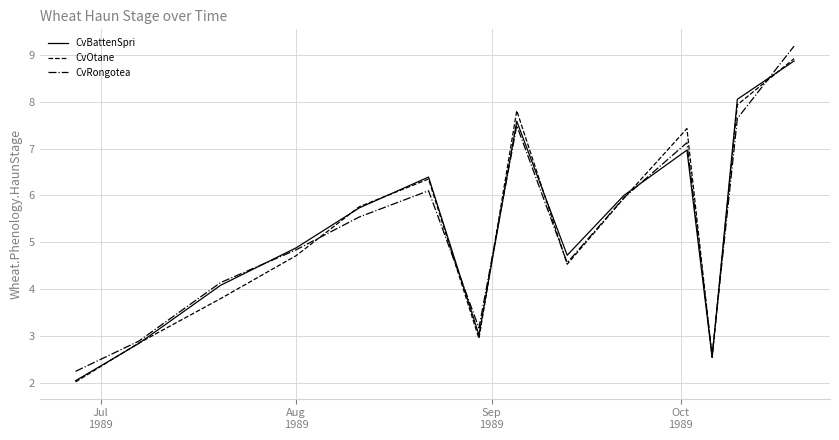

What is the greatest value displayed?

9.2